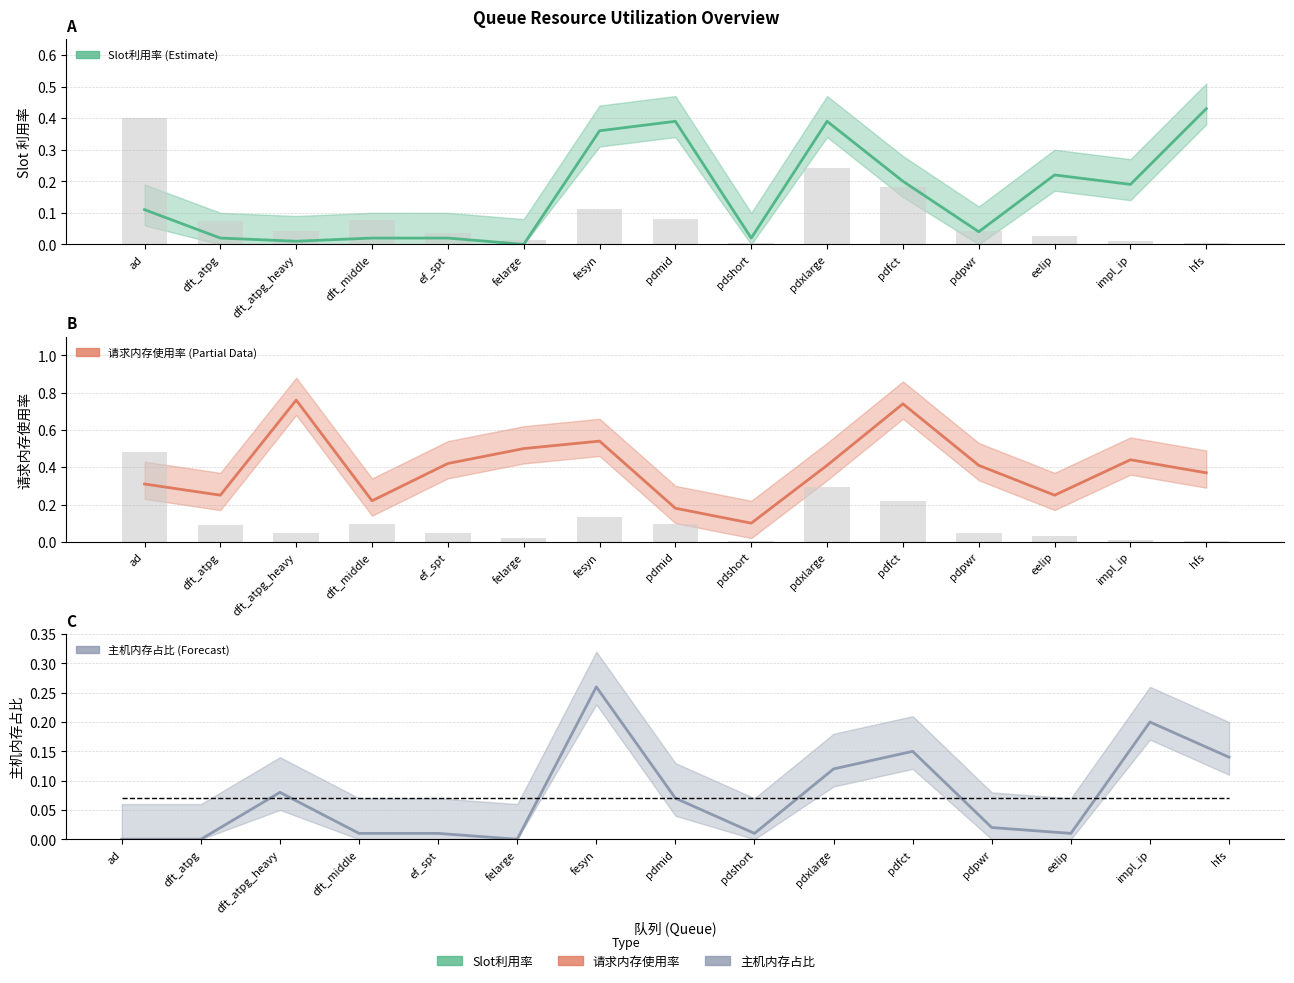

The Slot利用率 series shows 0.4 at fesyn. True or false?

True